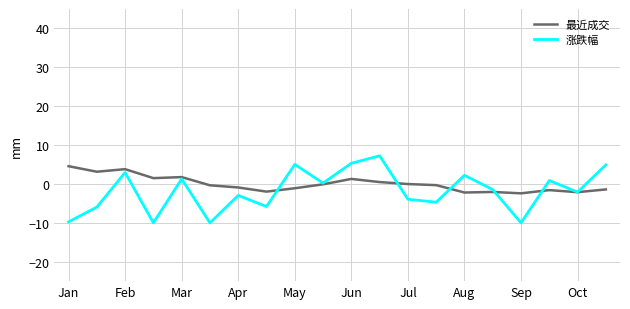

What is the minimum value for 最近成交?

-2.4